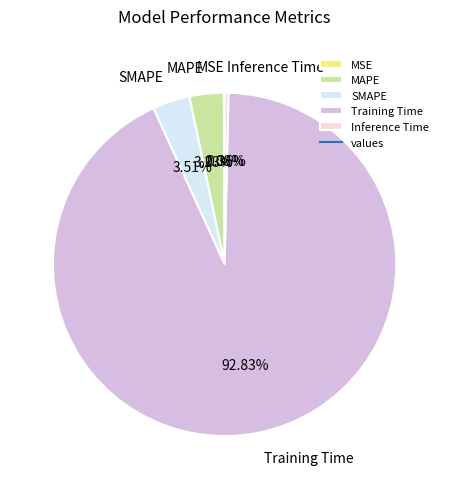

Is there a majority slice in this chart?

Yes